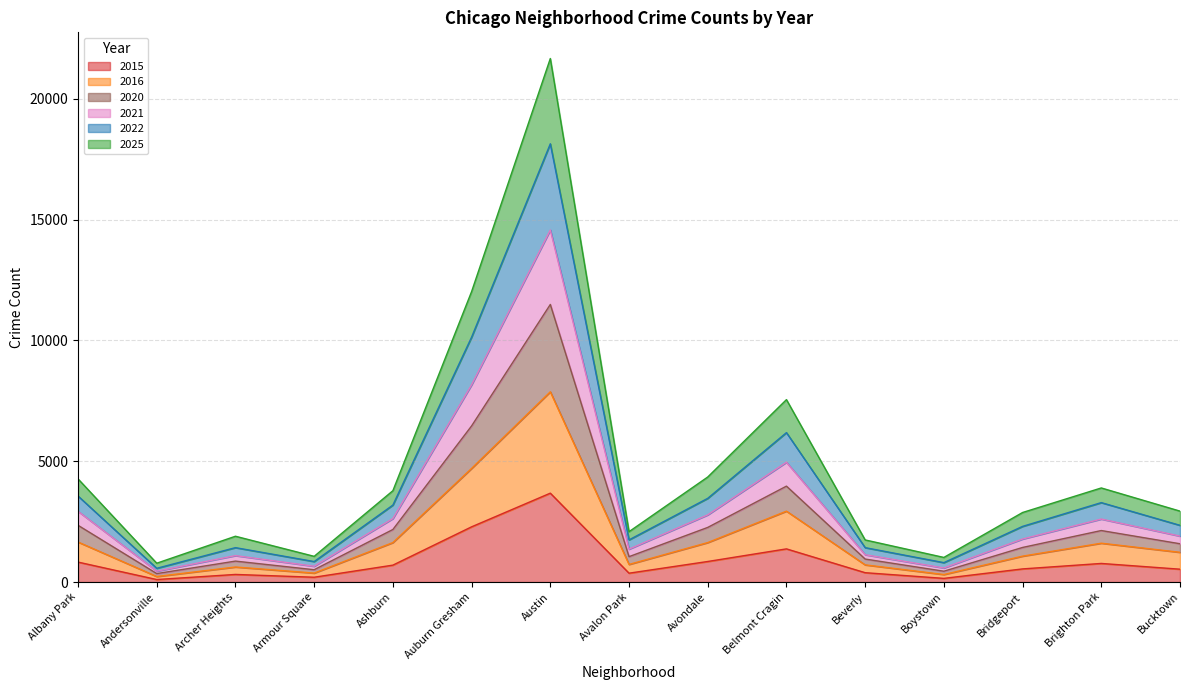

Is it true that 2015 equals 826 at Albany Park?

True